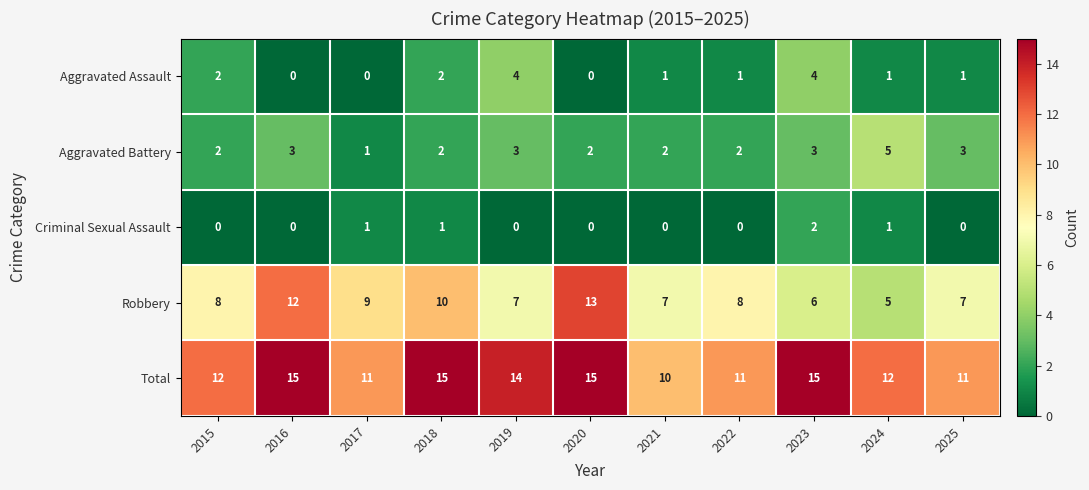

At which label does Aggravated Battery reach its peak?

2024